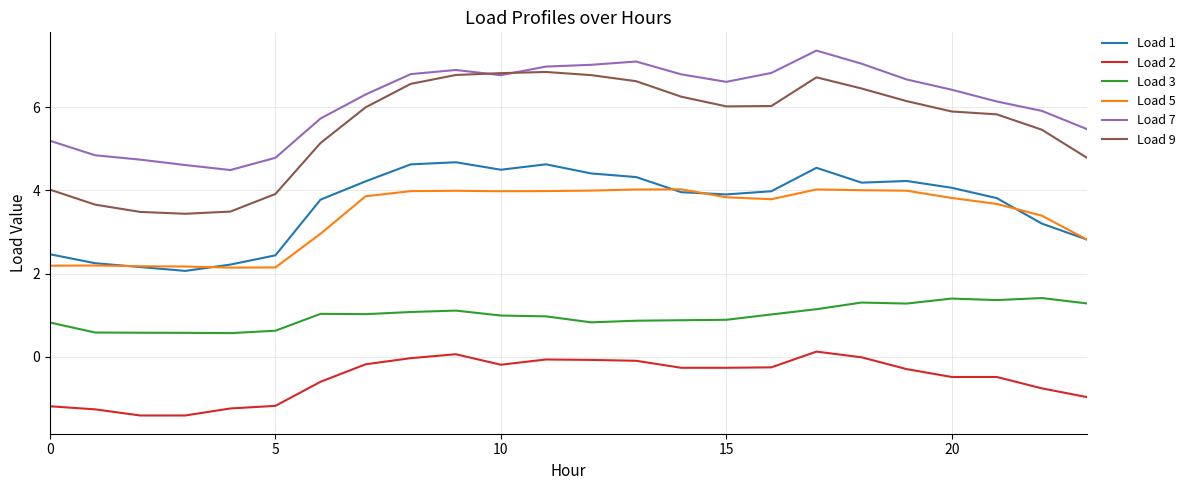

Which series has the largest range (max minus min)?

Load 9